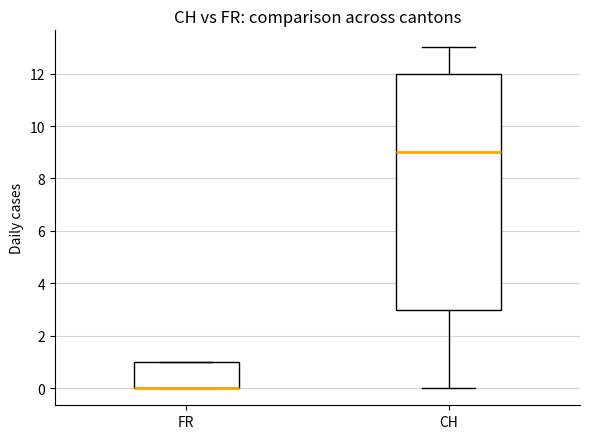

Where does the lower whisker of the box for CH end on the y-axis? The values are not printed on the chart, so give them approximately, as read against the axis.

0